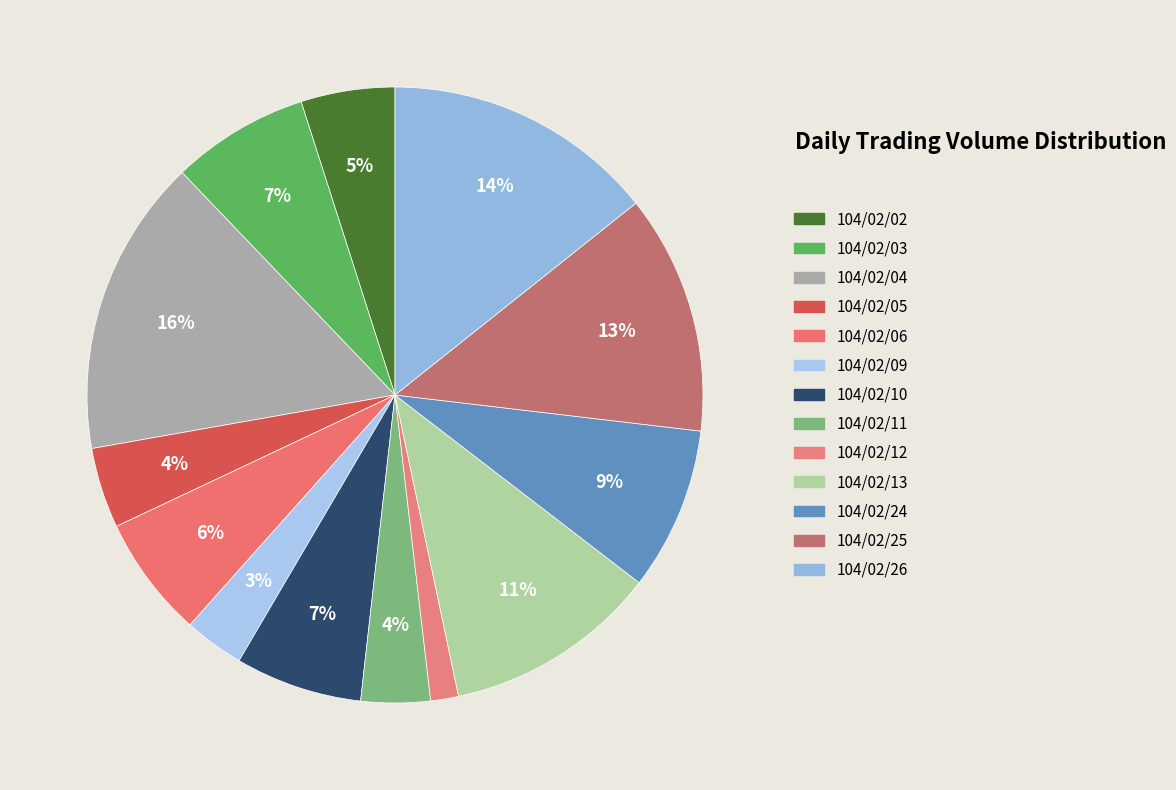

How many segments does this pie chart have?

13